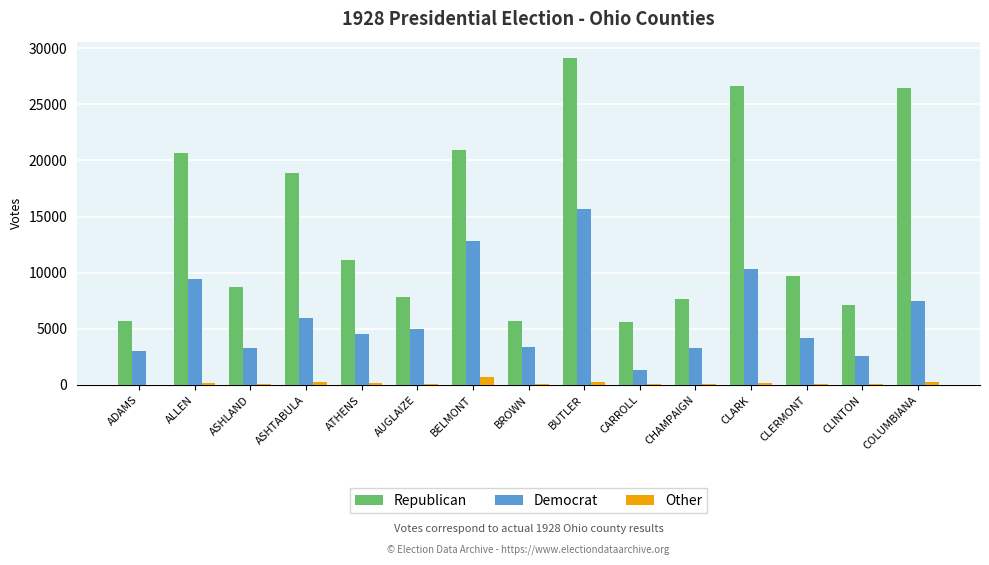

What is the sum of all Republican values?

211818